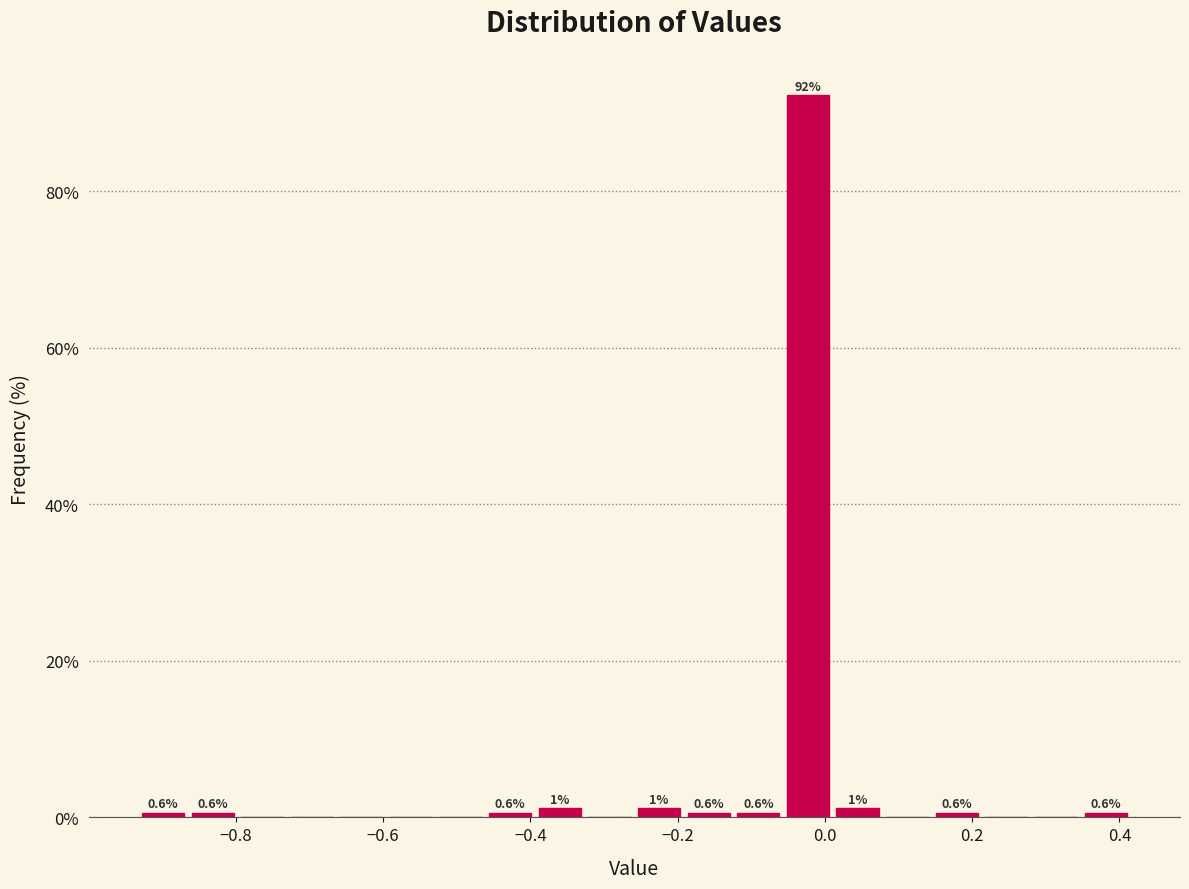

Read against the x-axis, roughly where is the centre of the tallest bar?

-0.02